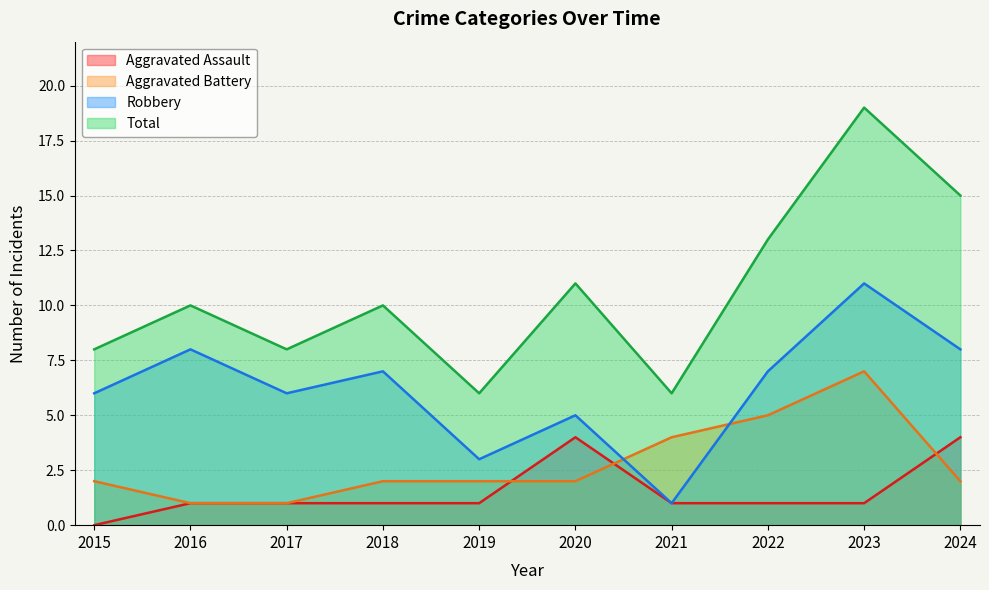

Reading right to left, list all the values displayed in this chart.

Aggravated Assault: 4	1	1	1	4	1	1	1	1	0
Aggravated Battery: 2	7	5	4	2	2	2	1	1	2
Robbery: 8	11	7	1	5	3	7	6	8	6
Total: 15	19	13	6	11	6	10	8	10	8